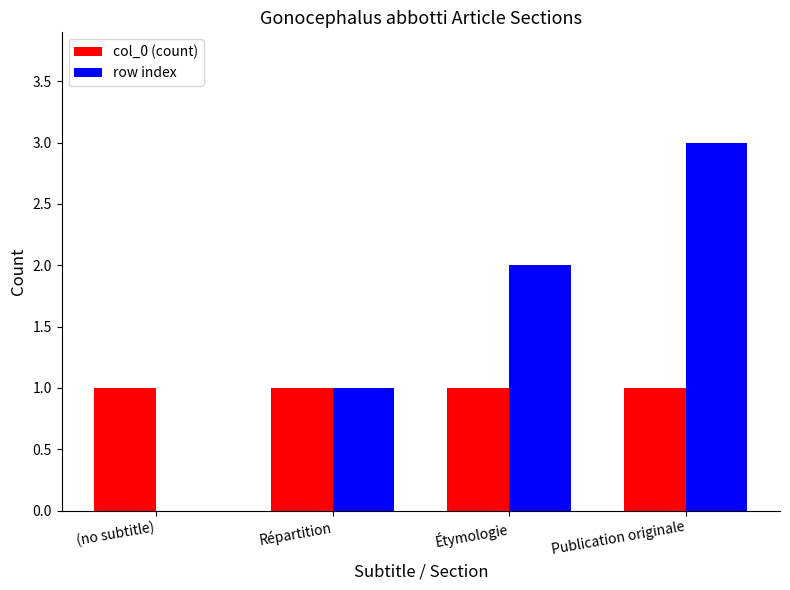

Which category has the highest value in the row index series?

Publication originale